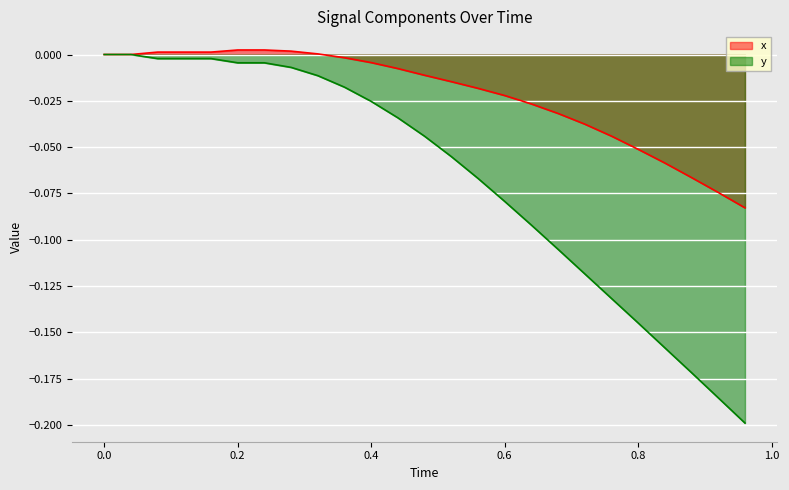

What is the label of the 21st point from the left?

0.8